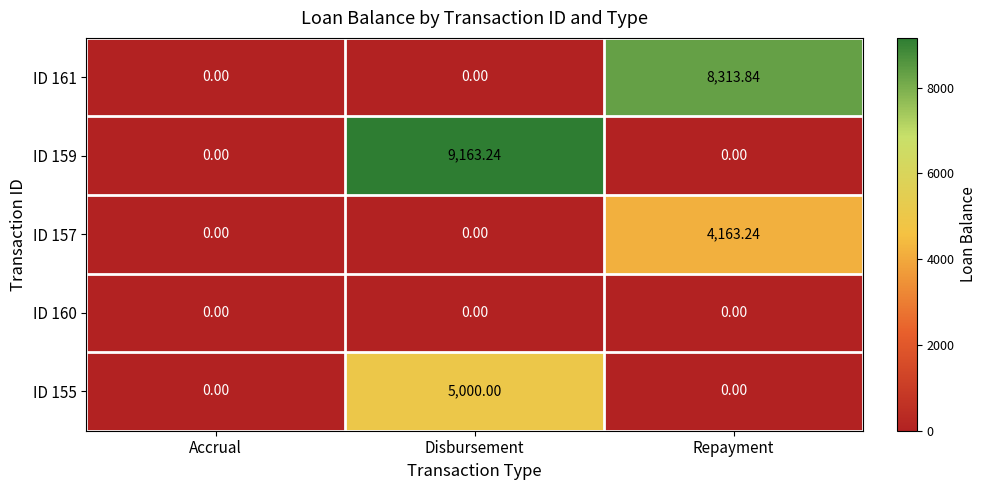

At which category is the sum across all series the highest?

Disbursement